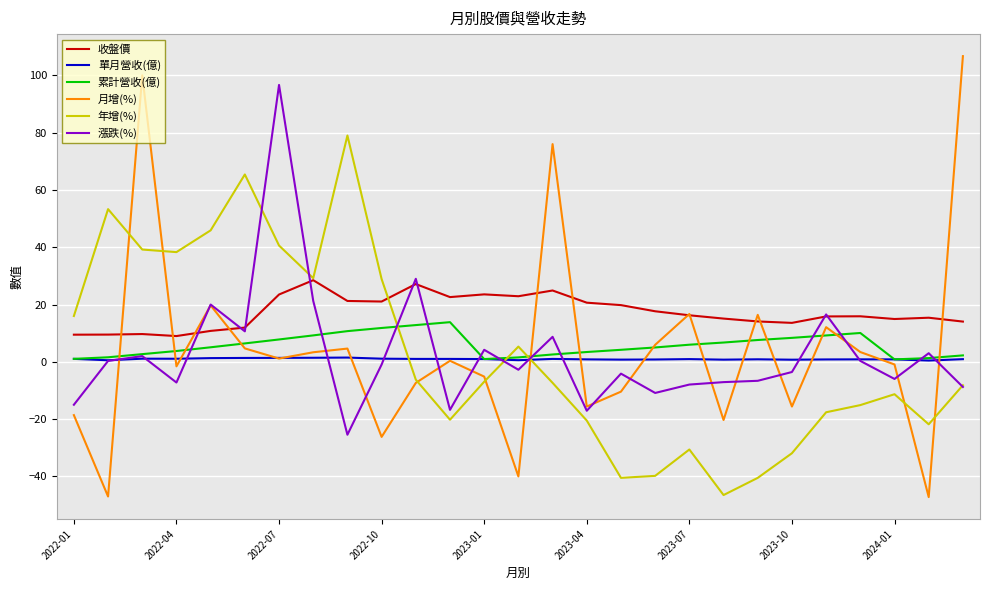

What are all the series names shown in the legend?

收盤價, 單月營收(億), 累計營收(億), 月增(%), 年增(%), 漲跌(%)